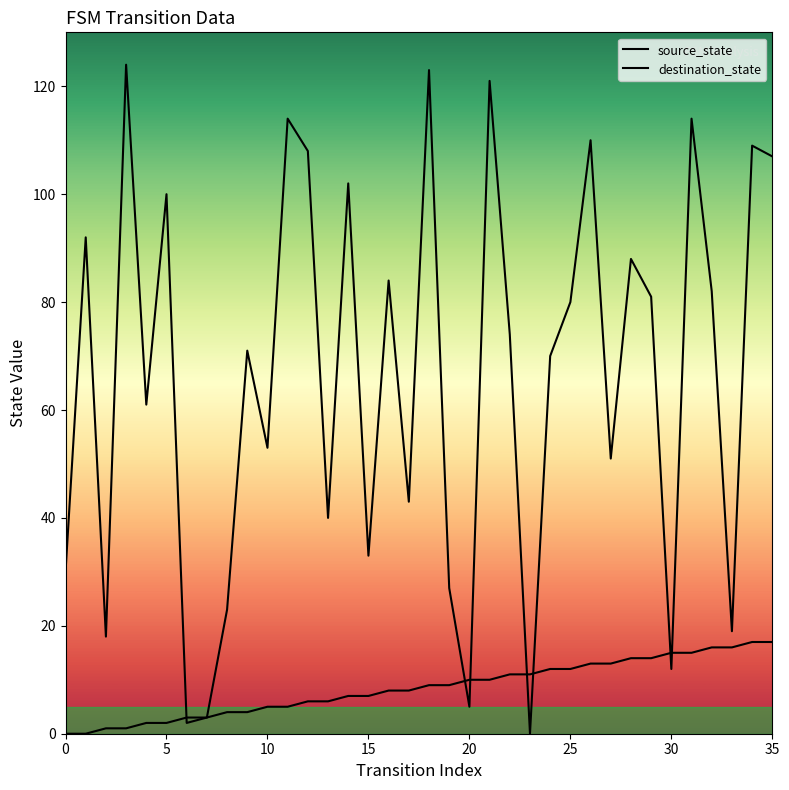

Which has a higher value, 13 or 20?

13